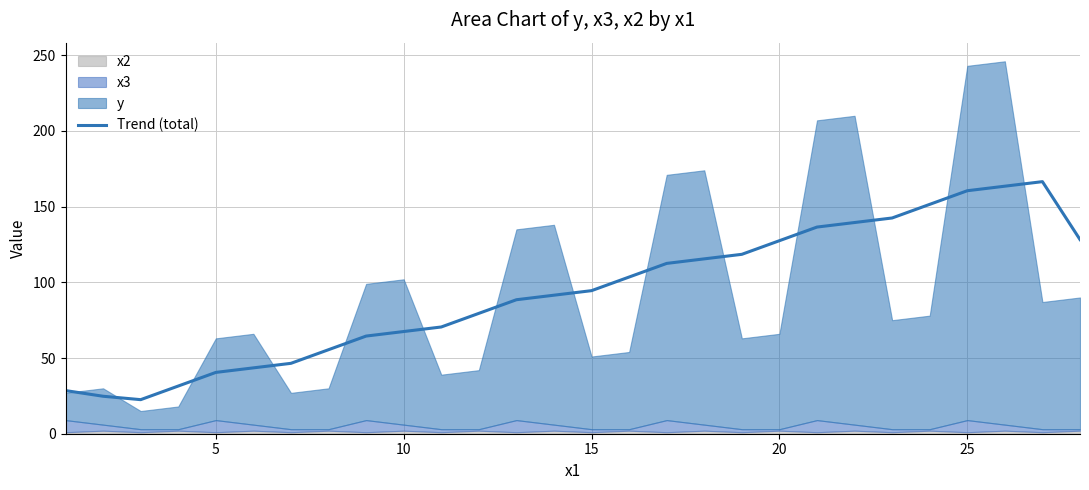

What is the lowest value of the Trend (total) series?

22.5